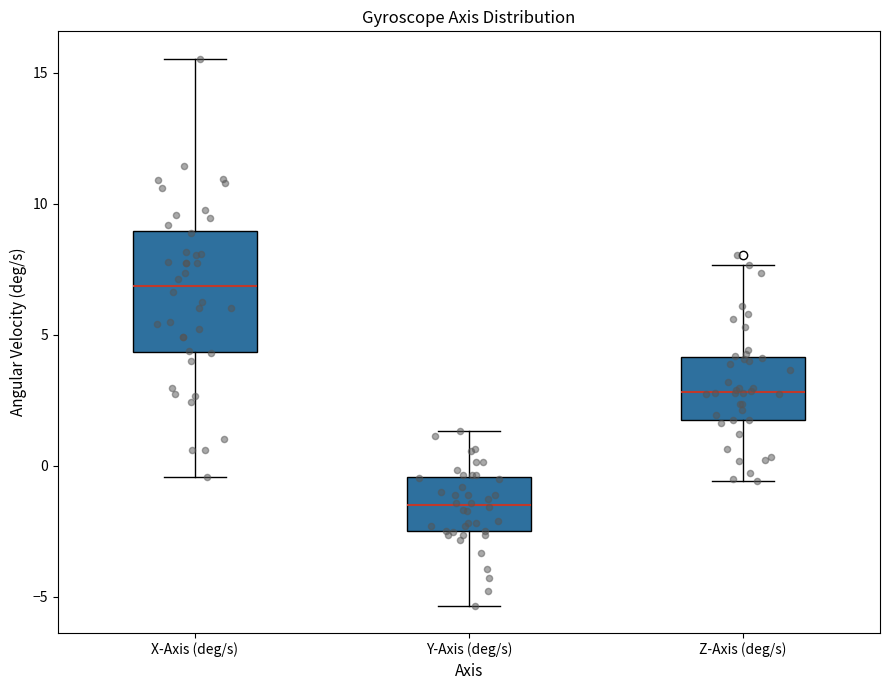

Reading left to right, transcribe this box plot: for each box, give where its median line is, the range the box spans, and where its two whiskers end, as read against the y-axis. The values are not printed on the chart, so give them approximately, as read against the axis.

X-Axis (deg/s): median 7.0, box 4.5 to 9.0, whiskers -0.5 to 15.5
Y-Axis (deg/s): median -1.5, box -2.5 to -0.5, whiskers -5.5 to 1.5
Z-Axis (deg/s): median 3.0, box 1.5 to 4.0, whiskers -0.5 to 7.5